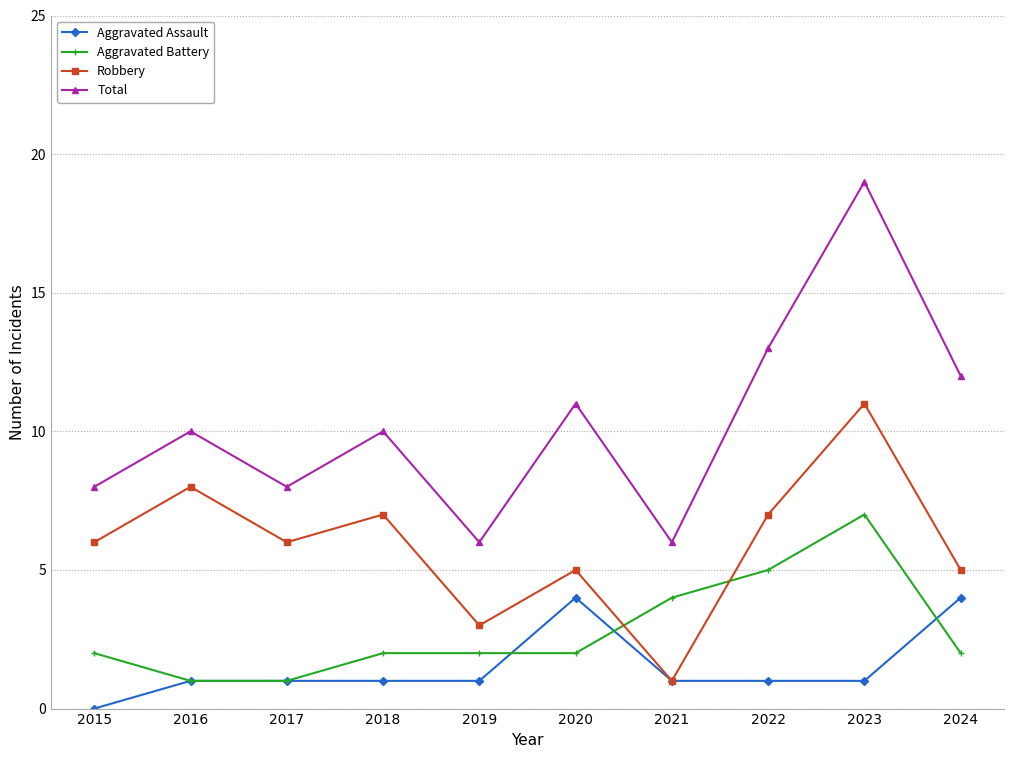

What are all the series names shown in the legend?

Aggravated Assault, Aggravated Battery, Robbery, Total